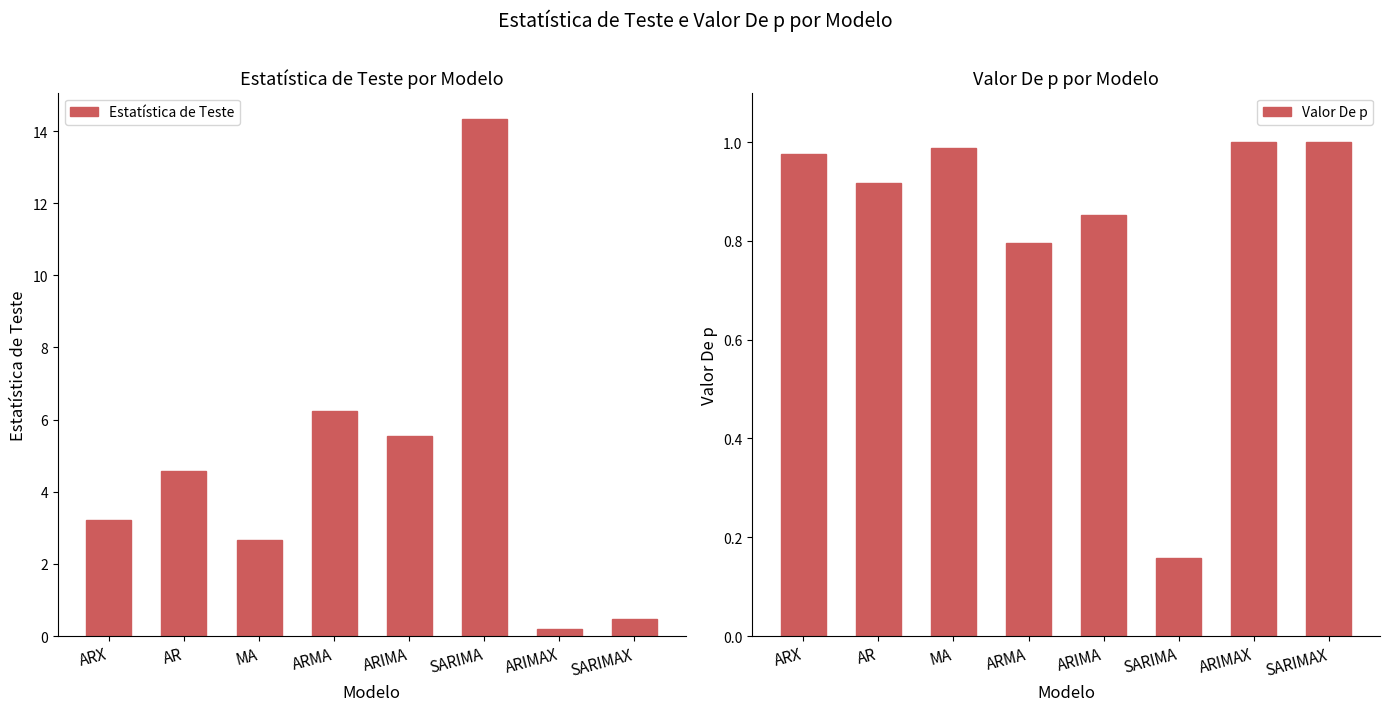

Does the chart contain stacked bars?

No